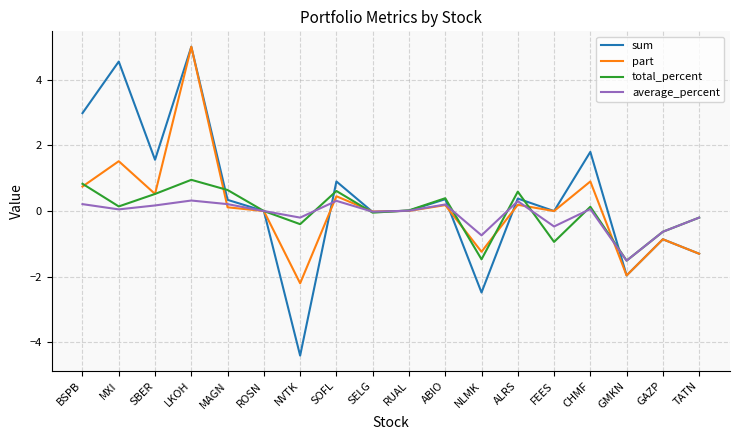

What is the difference between the highest and lowest values at NLMK?

1.7